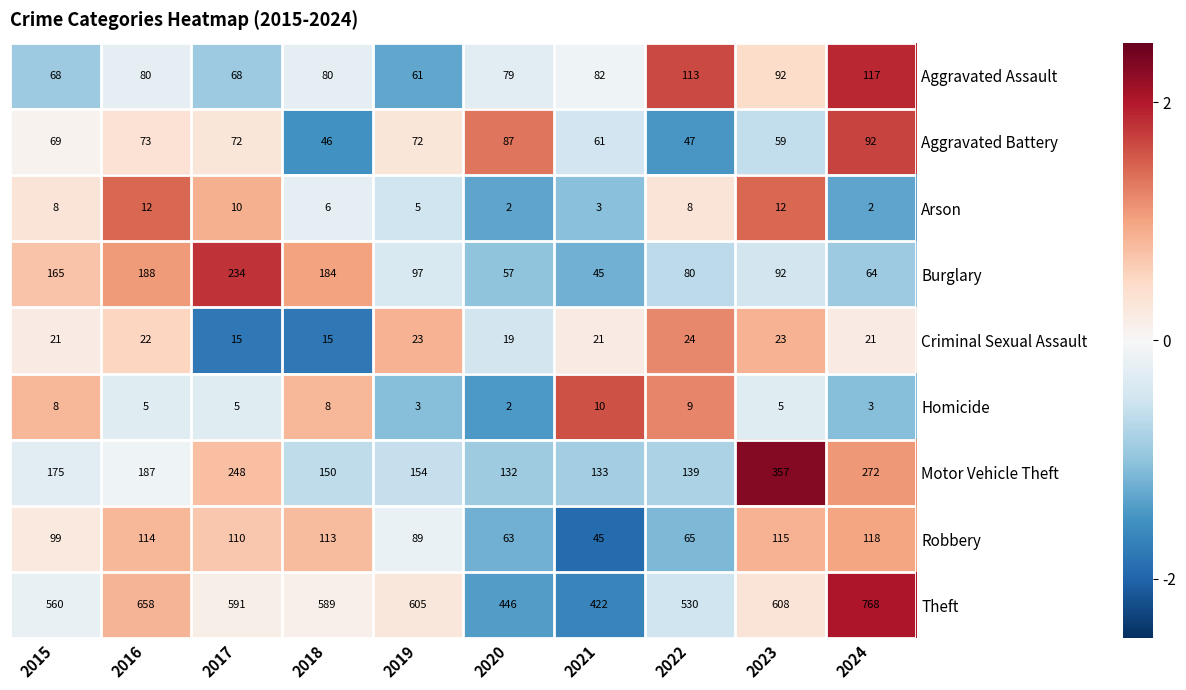

True or false: Robbery has a value of 114 at 2016.

True